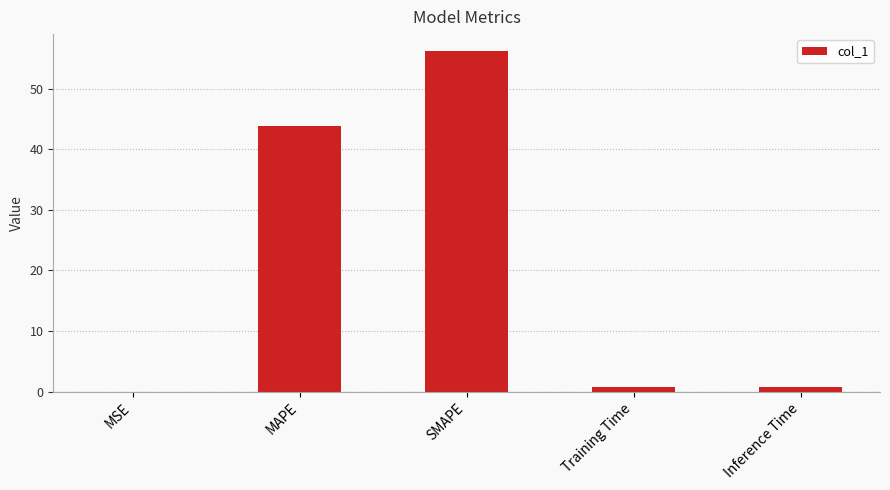

What is the sum of all values?

101.5